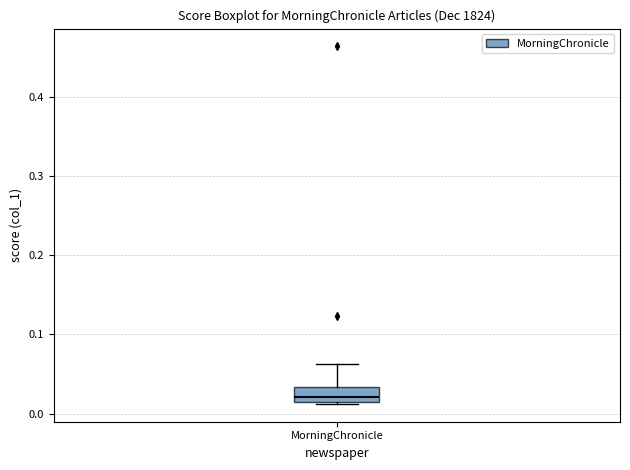

Where does the upper whisker of the box for MorningChronicle end on the y-axis? The values are not printed on the chart, so give them approximately, as read against the axis.

0.06